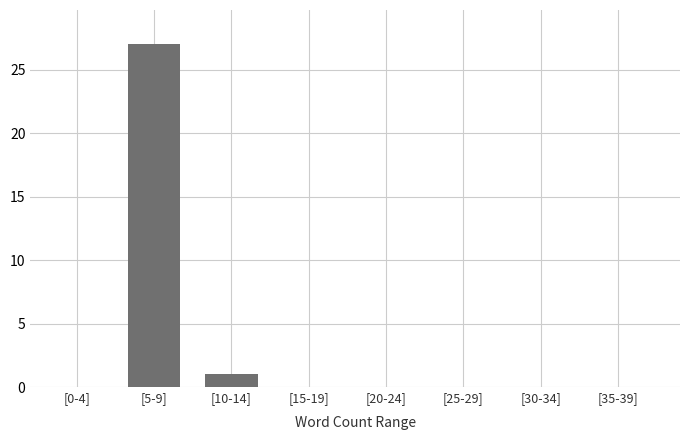

Reading left to right, list all the values displayed in this chart.

[0-4]=0	[5-9]=27	[10-14]=1	[15-19]=0	[20-24]=0	[25-29]=0	[30-34]=0	[35-39]=0